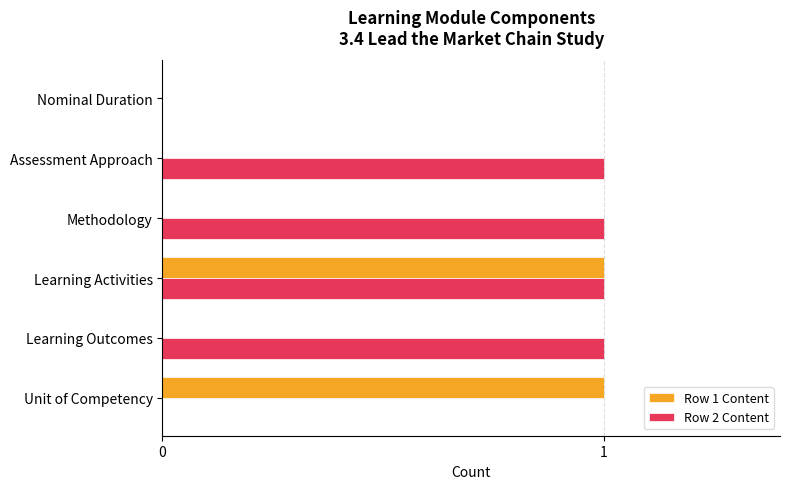

At which category is the sum across all series the highest?

Learning Activities